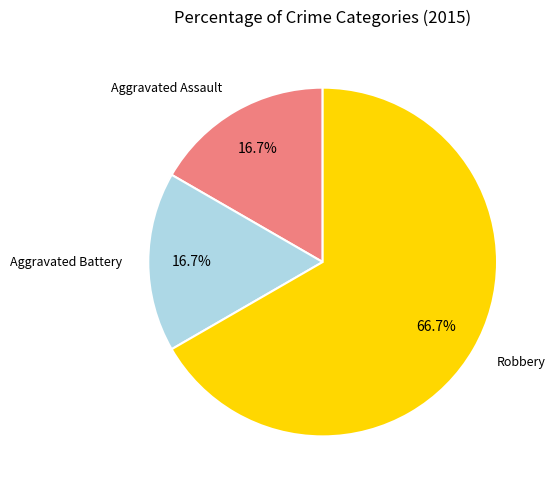

Is there any slice that represents more than half of the pie?

Yes